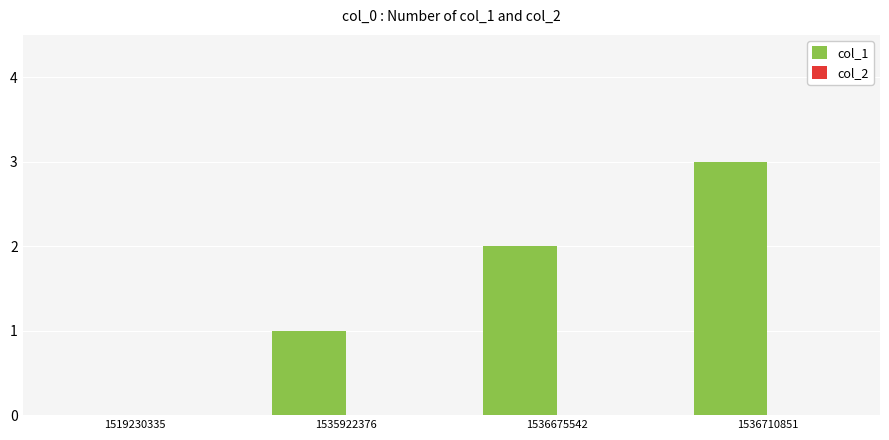

The value at 1535922376 is 0. True or false?

False